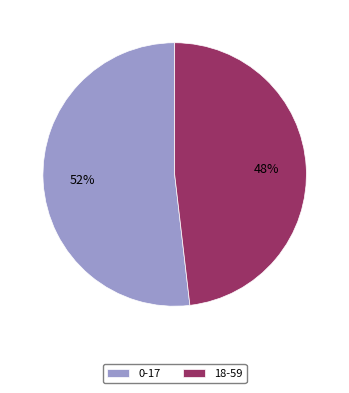

How many segments does this pie chart have?

2